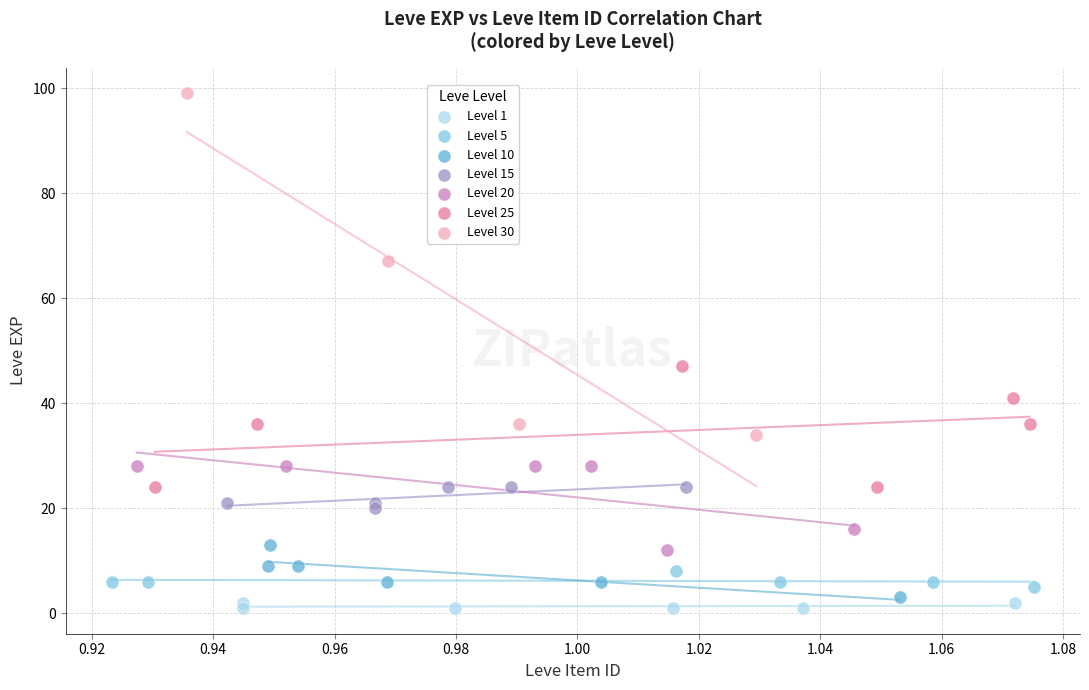

Which series has the largest Y range (max minus min)?

Level 30